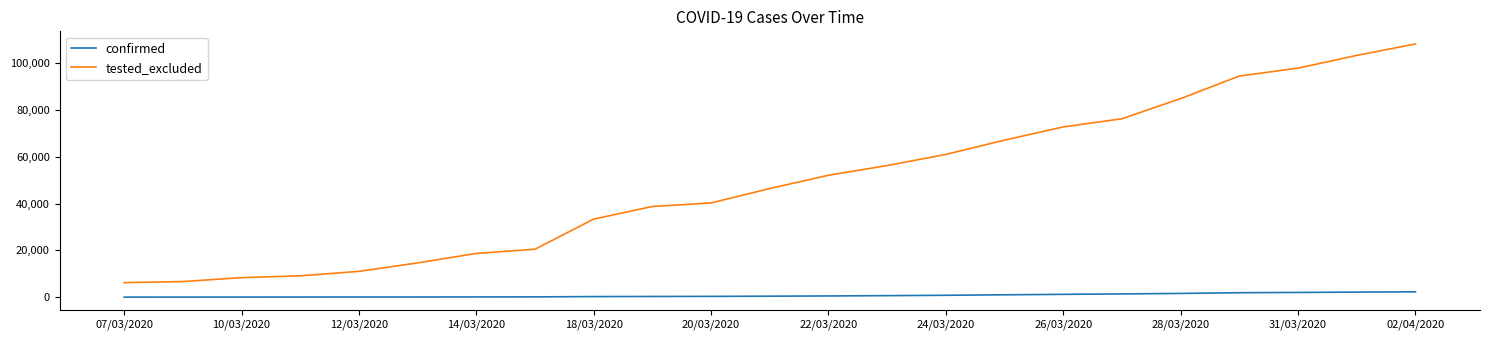

Which series has the largest total across all categories?

tested_excluded